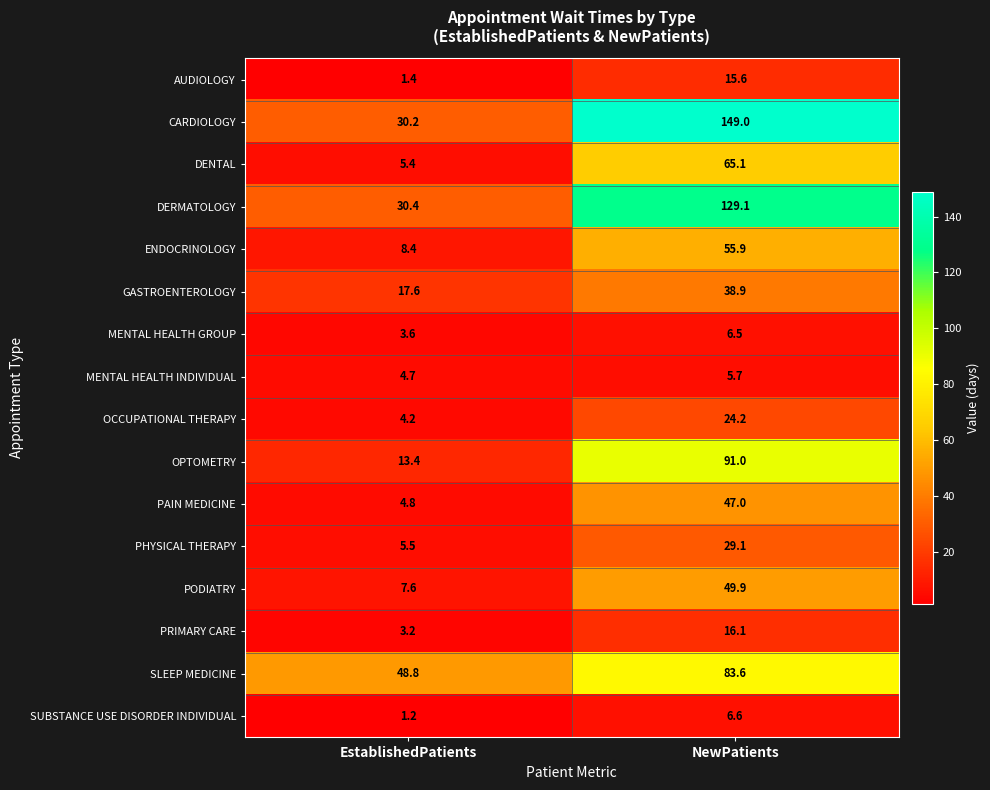

True or false: SLEEP MEDICINE has a value of 83.5 at EstablishedPatients.

False